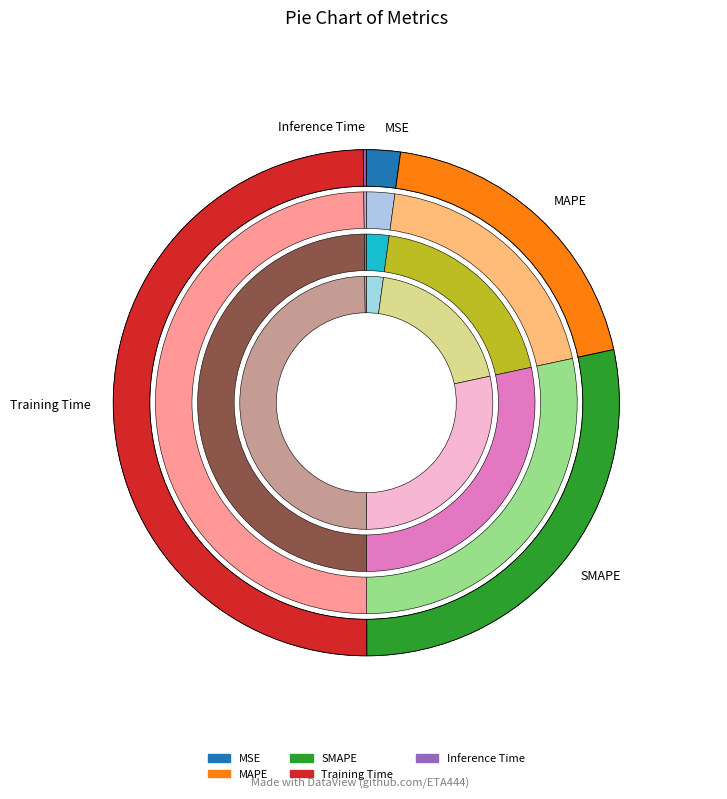

What percentage do Training Time and MSE together represent?

52.0%